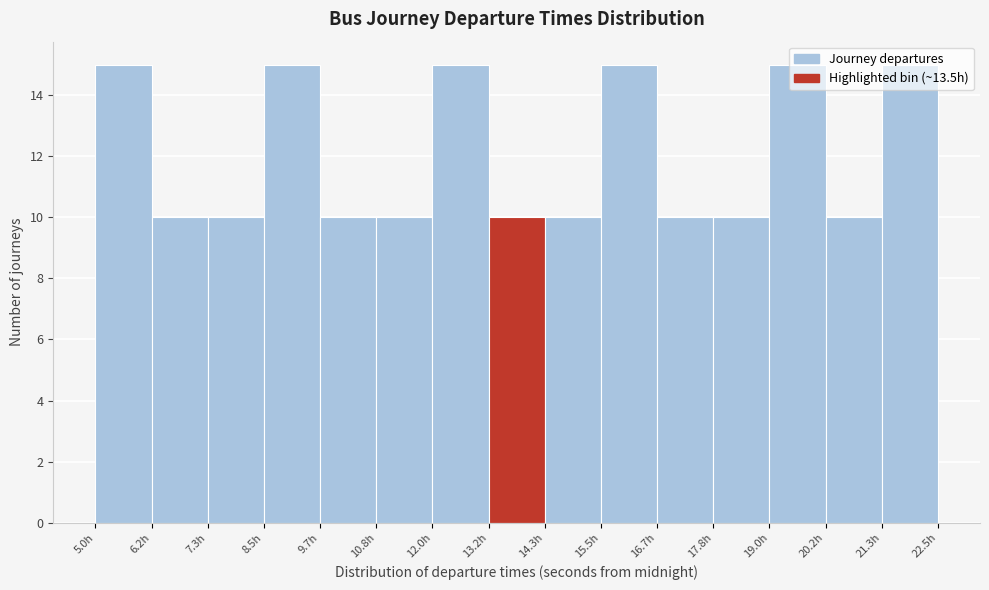

Reading left to right, list every bar in this chart as the range it spans on the x-axis followed by its height. Neither the bar edges nor the heights are printed on the chart, so give them approximately, as read against the axes.

5.0 to 6.2: 15
6.2 to 7.4: 10
7.4 to 8.6: 10
8.6 to 9.6: 15
9.6 to 10.8: 10
10.8 to 12.0: 10
12.0 to 13.2: 15
13.2 to 14.4: 10
14.4 to 15.6: 10
15.6 to 16.6: 15
16.6 to 17.8: 10
17.8 to 19.0: 10
19.0 to 20.2: 15
20.2 to 21.4: 10
21.4 to 22.6: 15